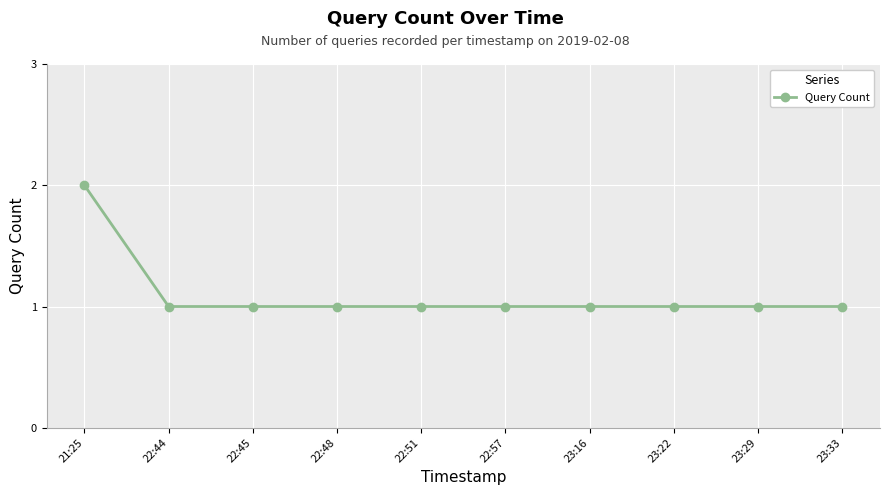

What is the sum of the values at 22:44 and 23:22?

2